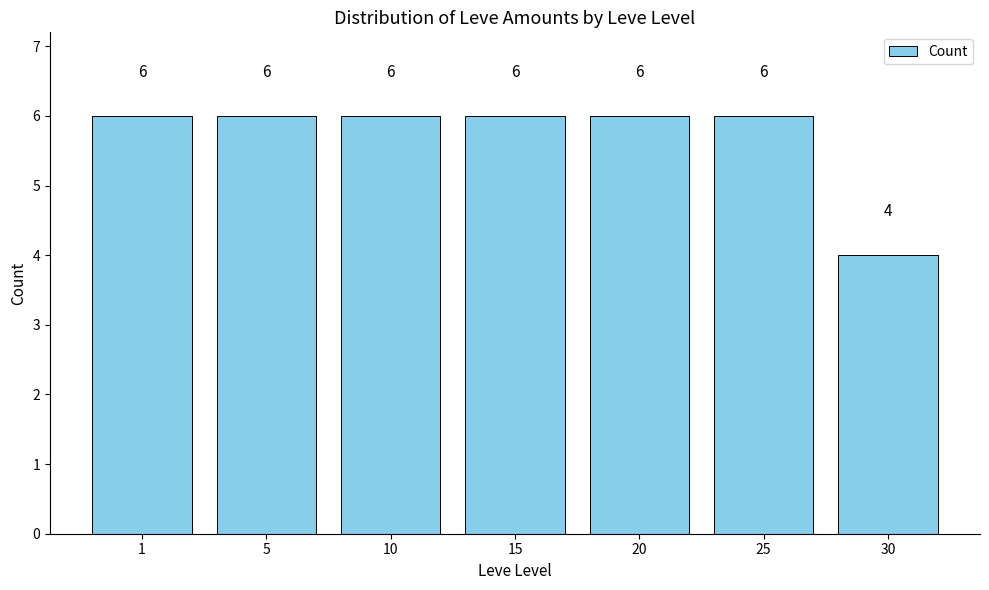

What is the minimum value shown in the chart?

4